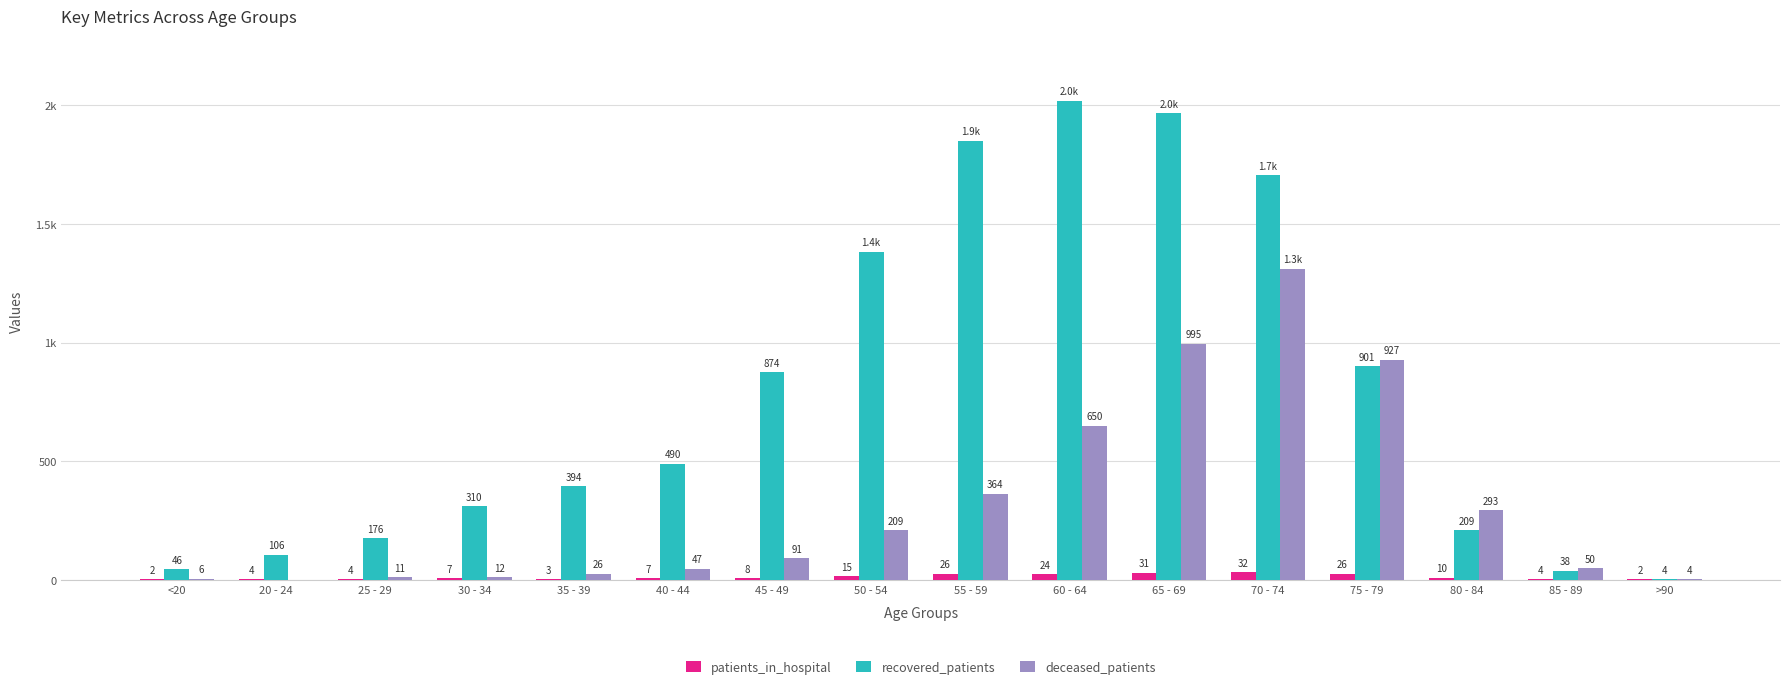

What is the total value across all series at 30 - 34?

329